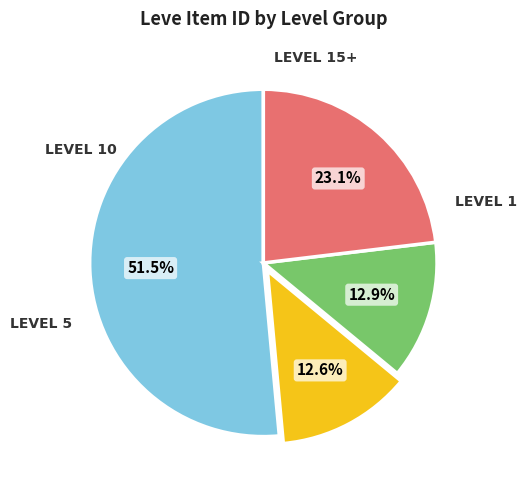

Is there any slice that represents more than half of the pie?

Yes